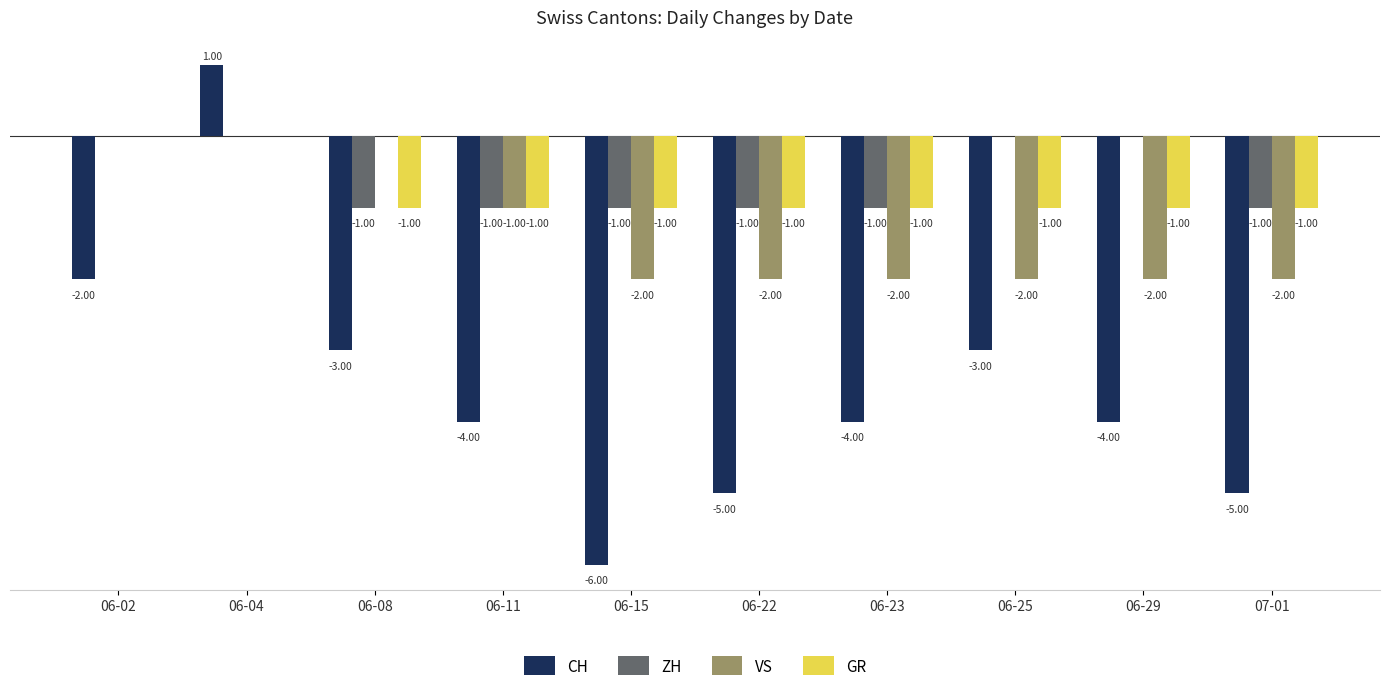

Where is VS nearest to the value -1?

06-11